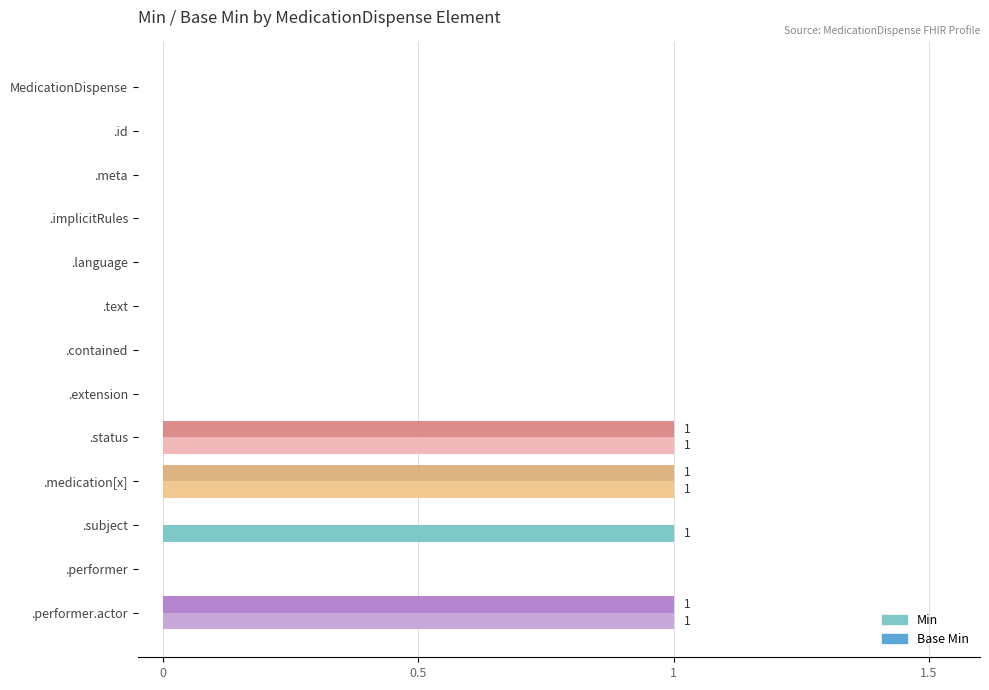

Which series has the largest total across all categories?

Min